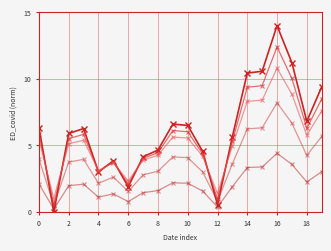

How many categories are shown in the chart?

20